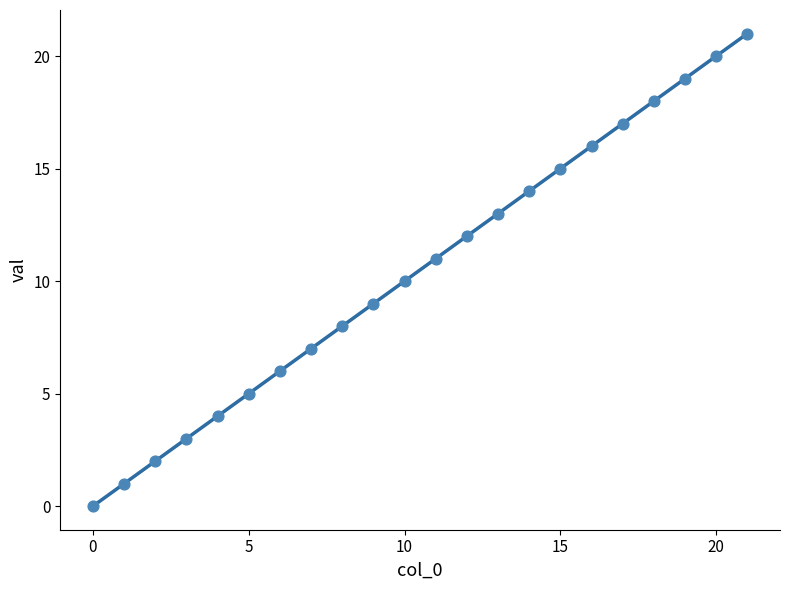

What is the range of Y values (max minus min)?

21